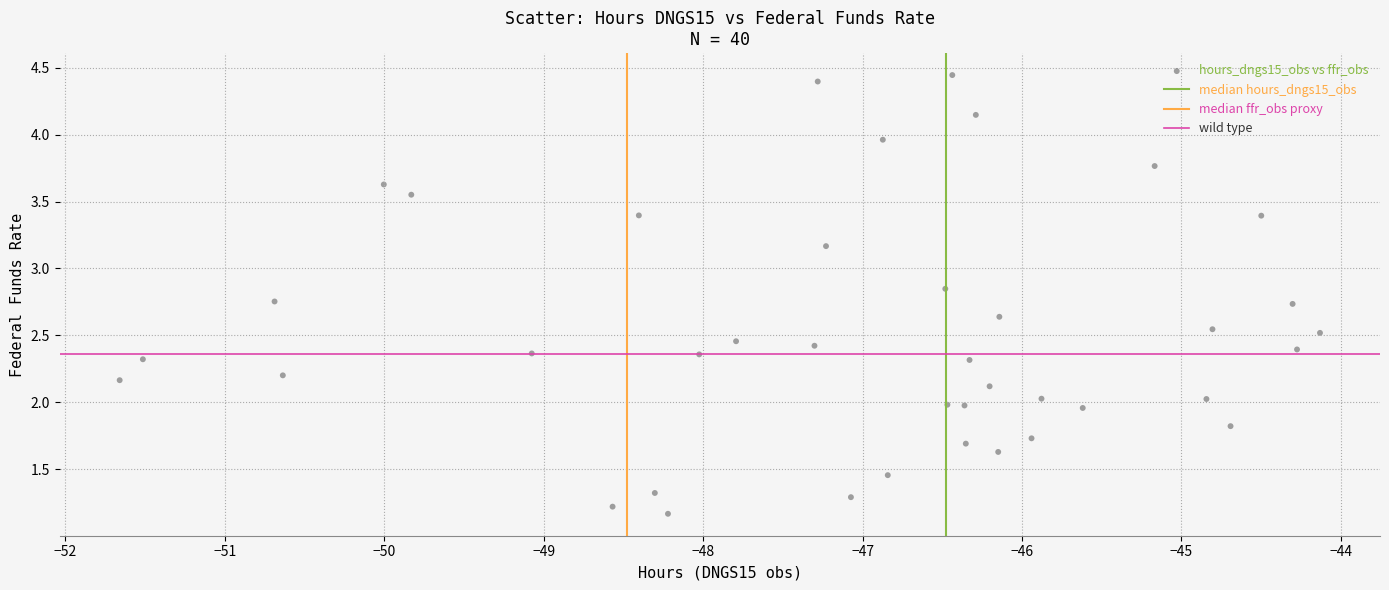

What is the range of Y values (max minus min)?

3.3